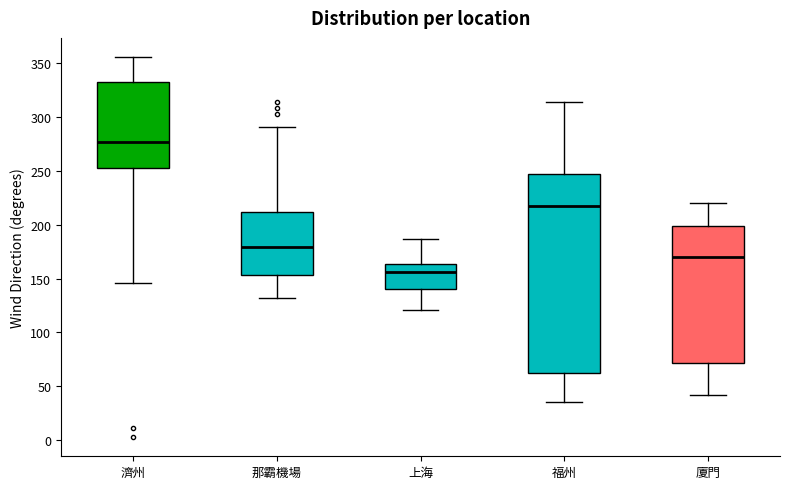

Comparing the boxes themselves (not the whiskers), which one is the tallest?

福州